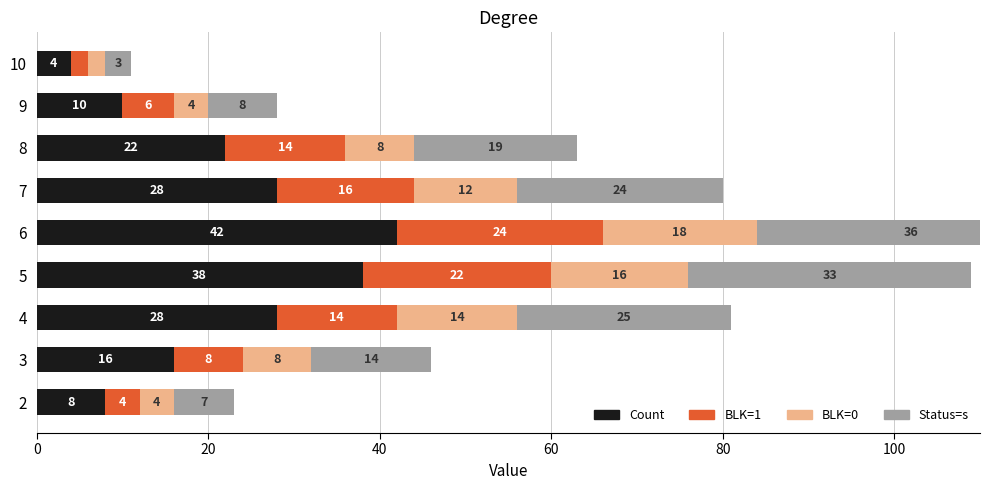

What is the approximate value of Status=s at 3, to the nearest 10?

10